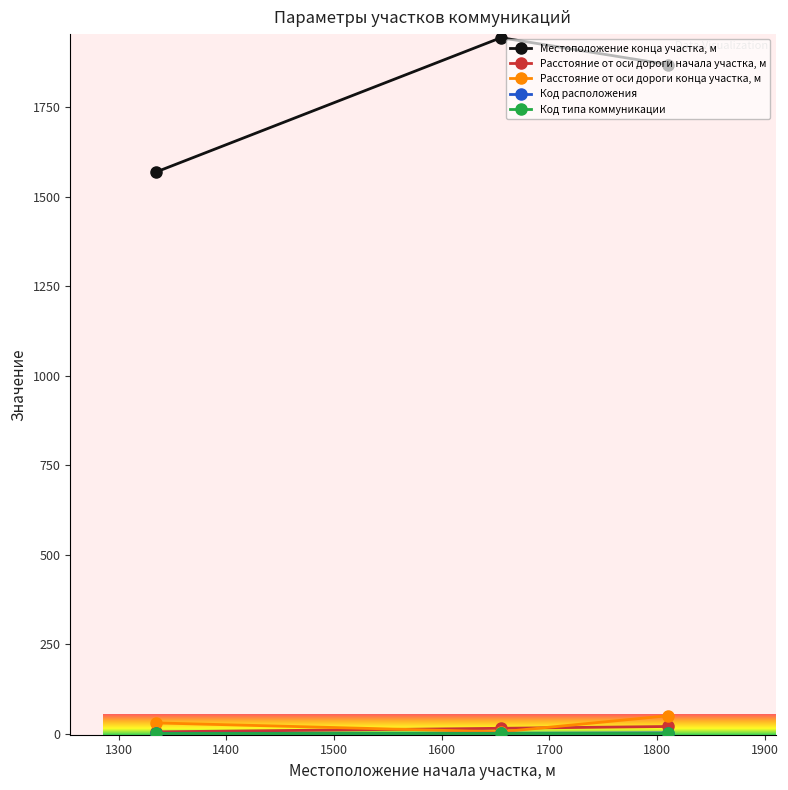

What is the lowest value of the Местоположение конца участка, м series?

1570